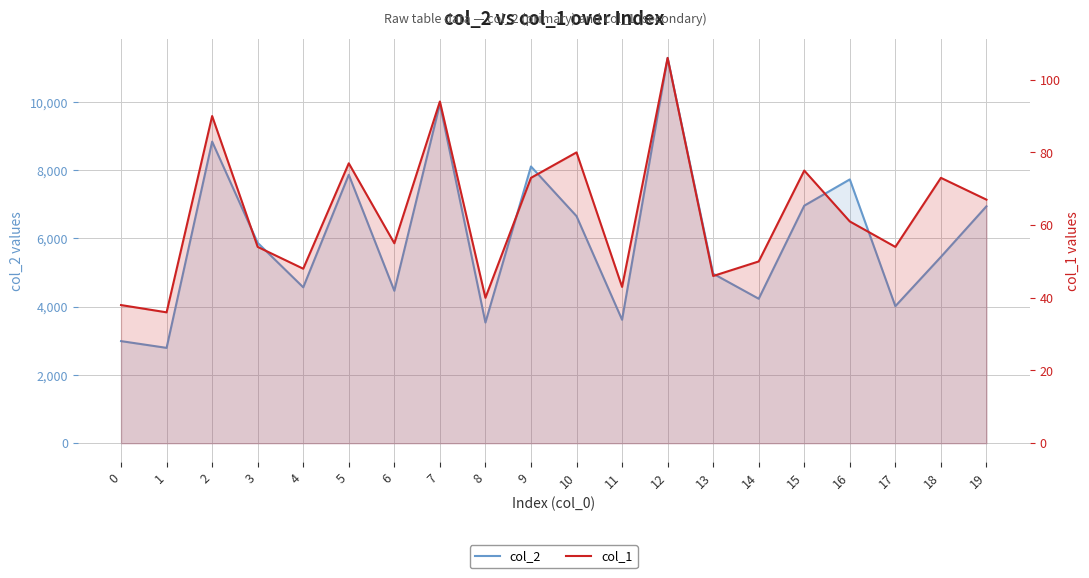

The value of col_2 at 3 is 5873. True or false?

True